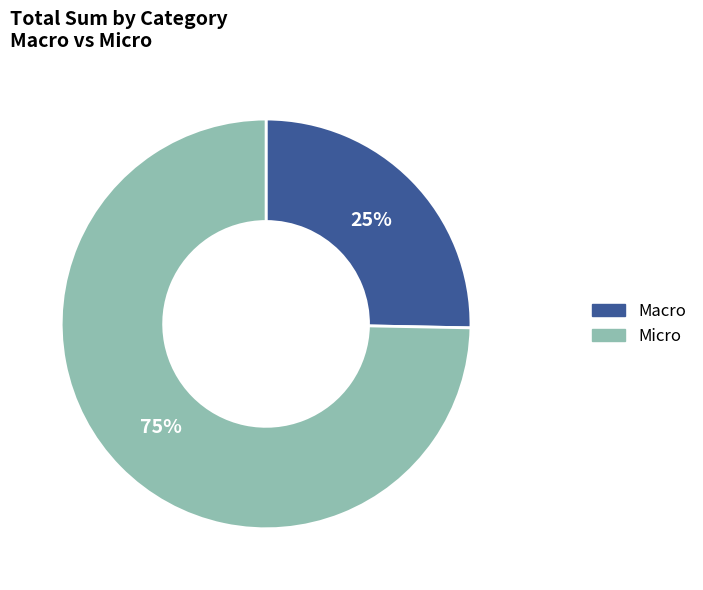

To the nearest percent, what portion does Macro represent?

25%